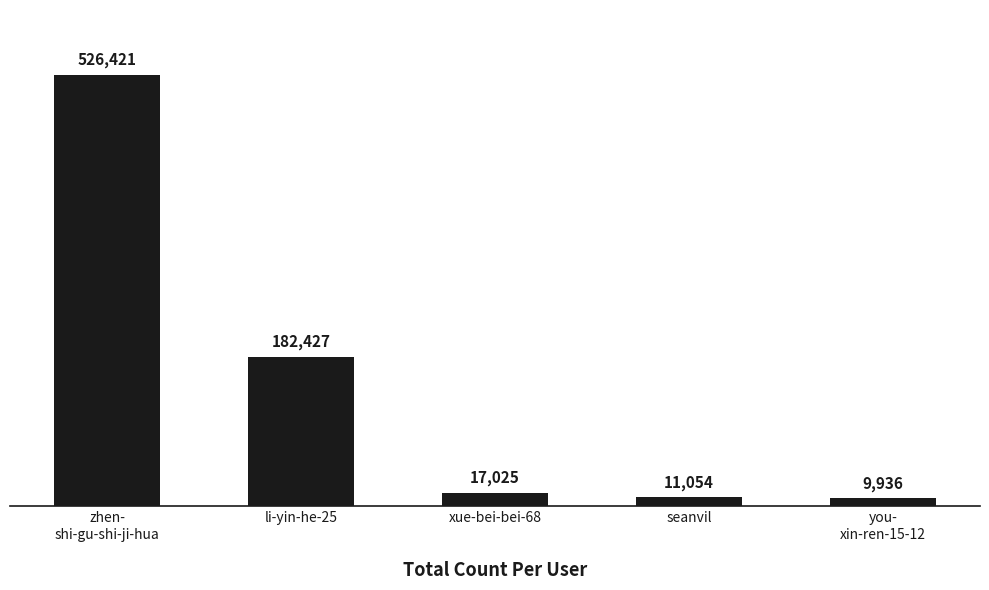

What is the label of the 5th bar from the left?

you-
xin-ren-15-12